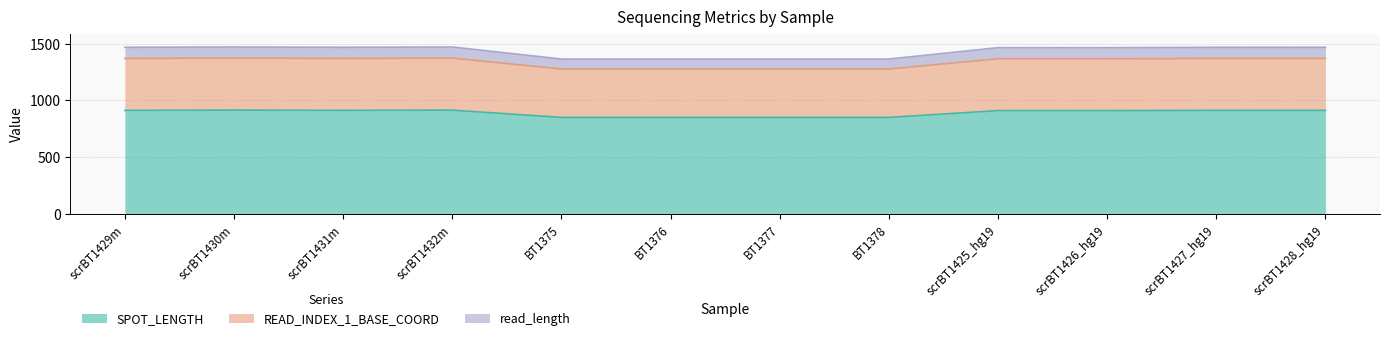

What is the difference between the maximum and minimum values in the SPOT_LENGTH series?

64